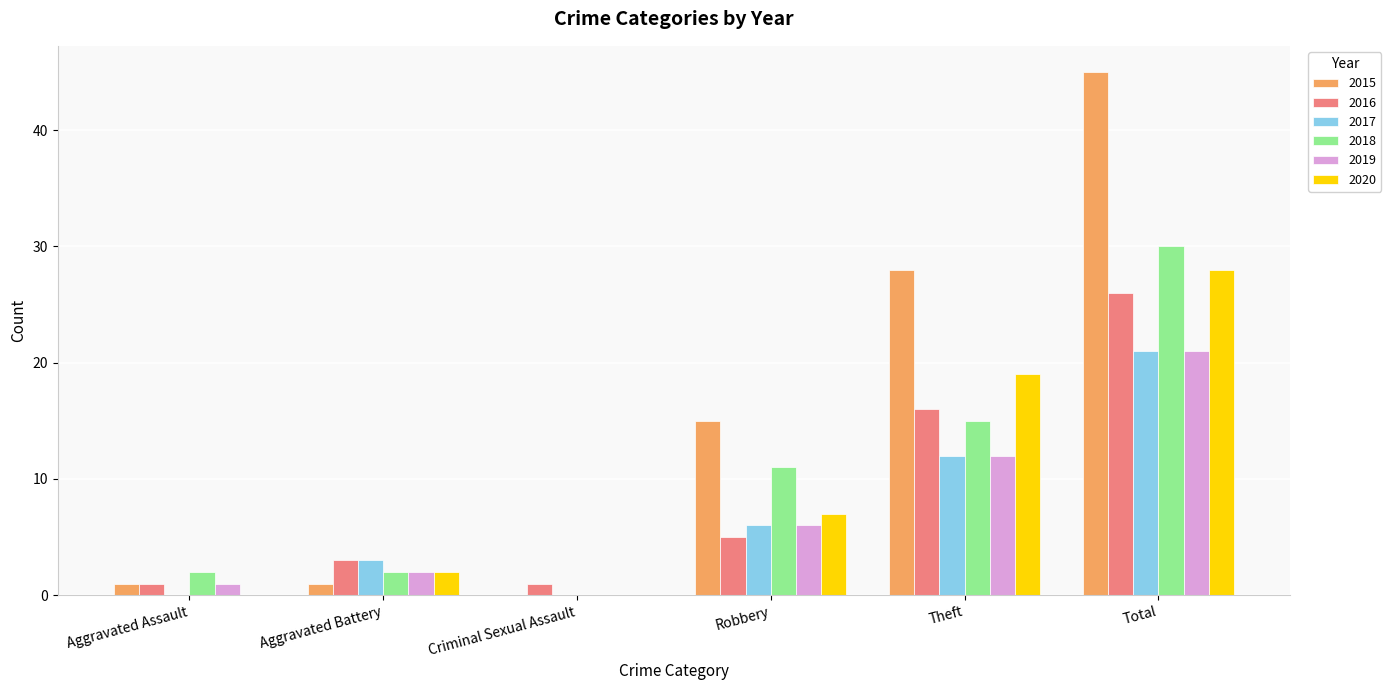

What are all the series names shown in the legend?

2015, 2016, 2017, 2018, 2019, 2020